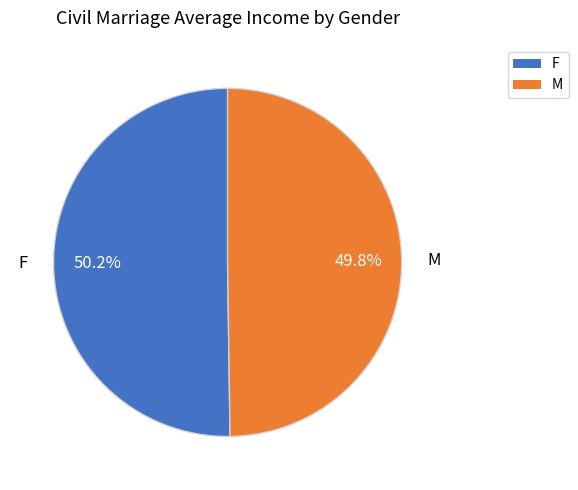

Approximately how many times larger is the value at F compared to M?

1.0